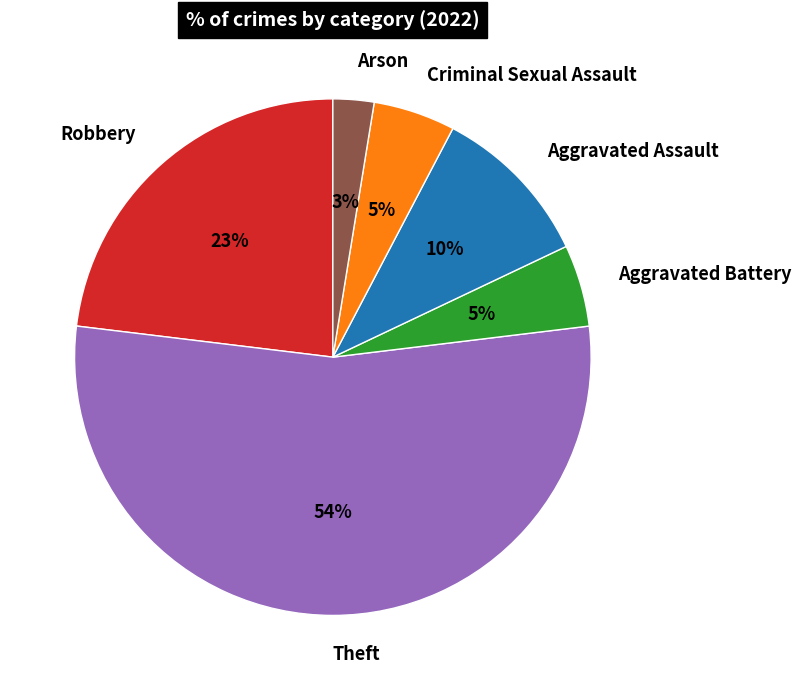

Which slice represents more than half of the pie?

Theft